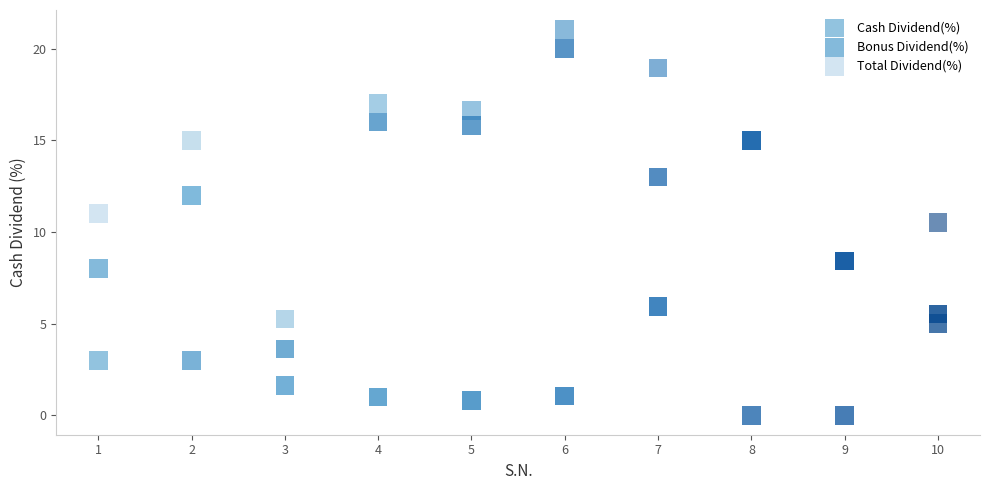

Across all series, what Y value is closest to 10?

10.5